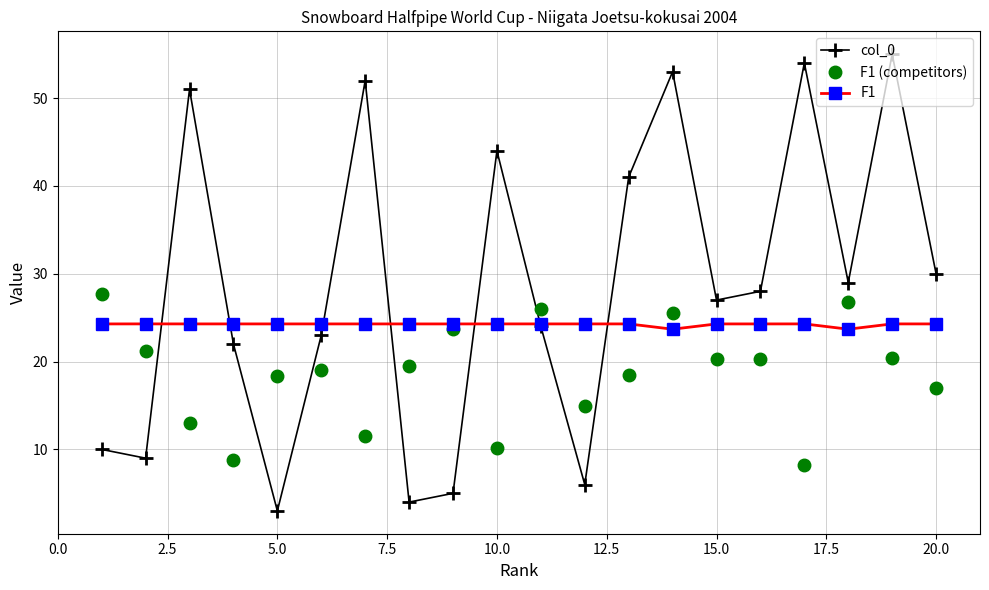

True or false: F1 (competitors) has more than 2 points higher than both neighbors.

True